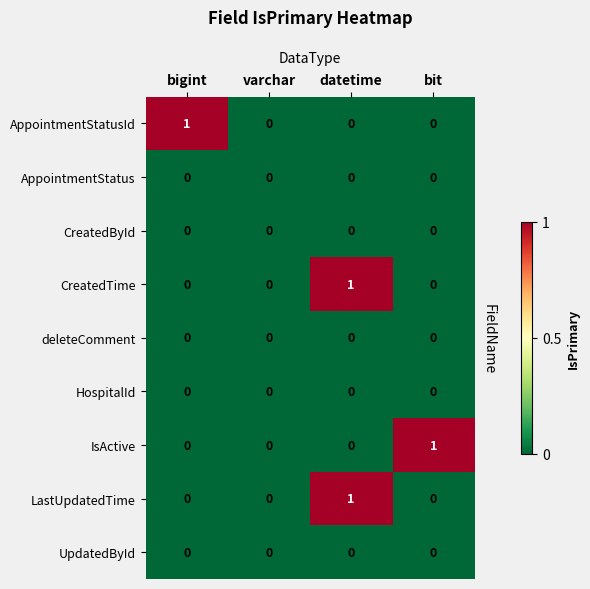

Which series changed the most between bigint and varchar?

AppointmentStatusId